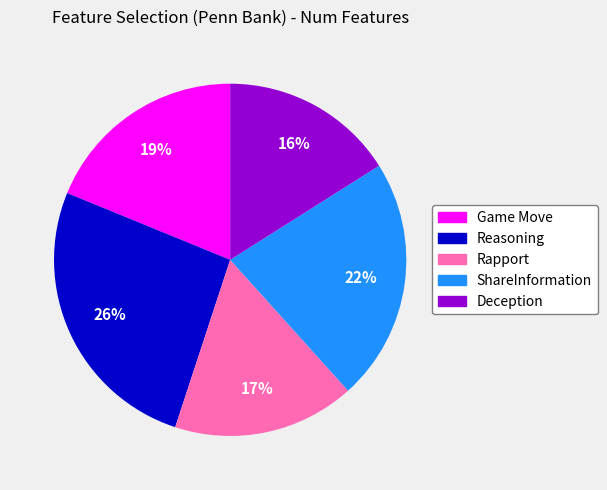

What is the smallest slice in the pie chart?

Deception